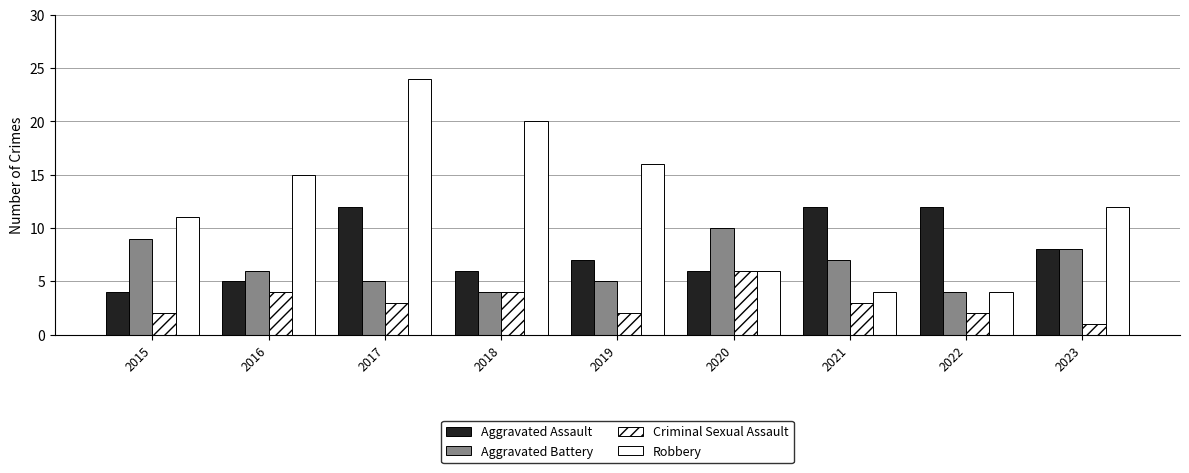

How many data points does each series have?

9